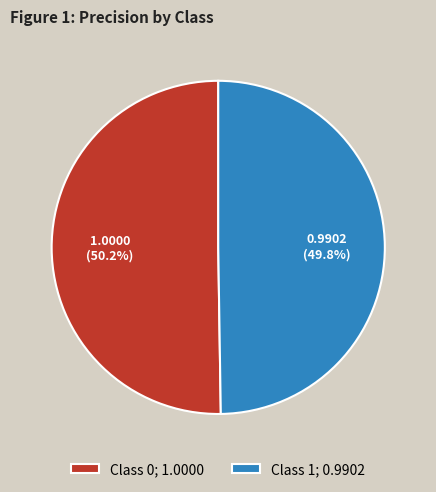

Combined, what portion of the pie is Class 1; 0.9902 and Class 0; 1.0000?

100.0%